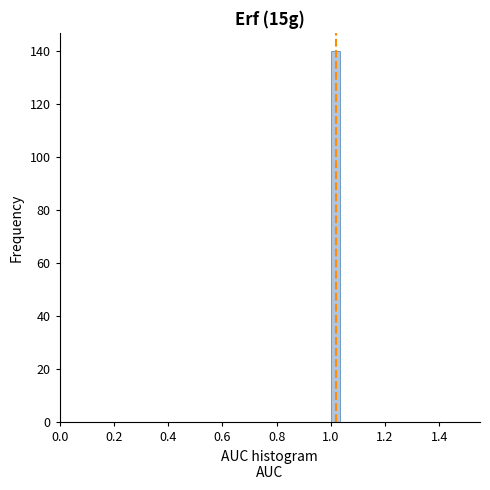

Read against the x-axis, roughly where is the centre of the tallest bar?

1.02